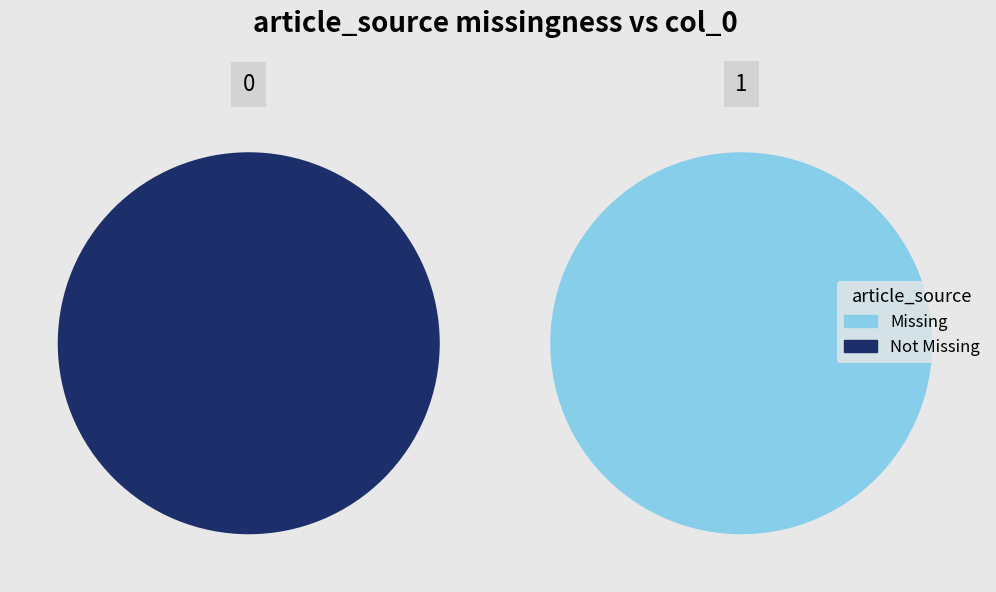

Does any single category account for the majority?

Yes